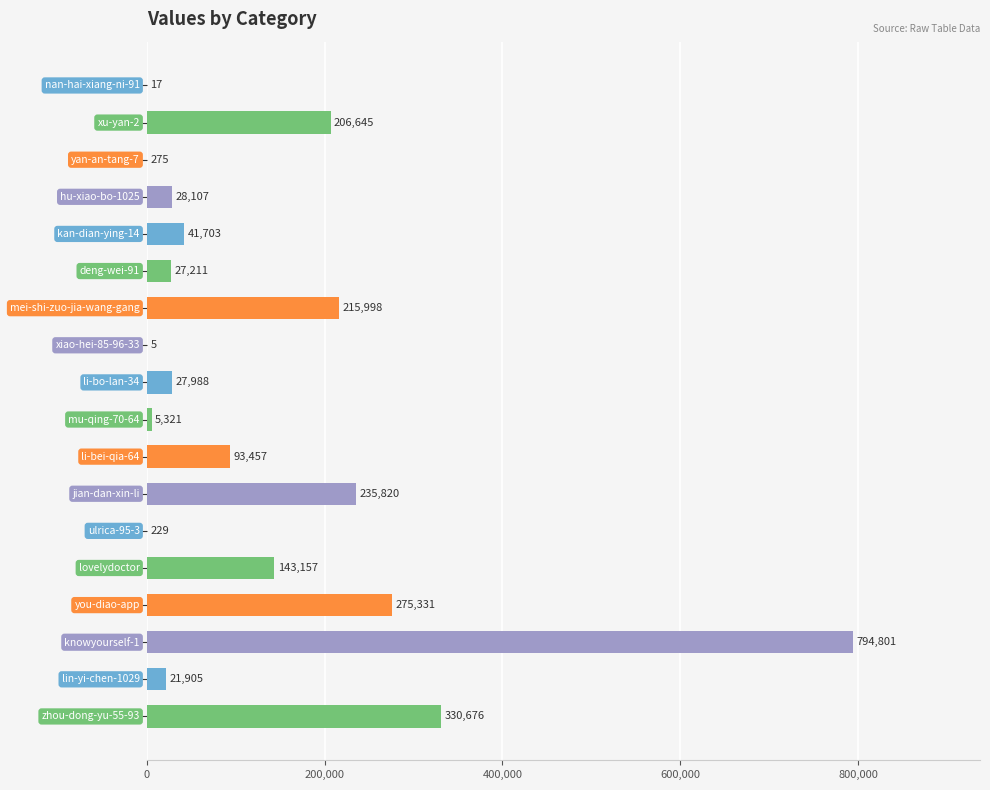

What is the sum of all values?

2448646